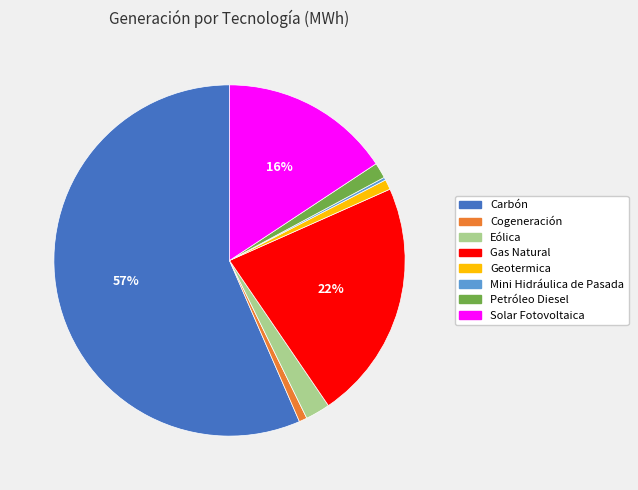

What percentage is the Gas Natural slice, to the nearest percent?

22%